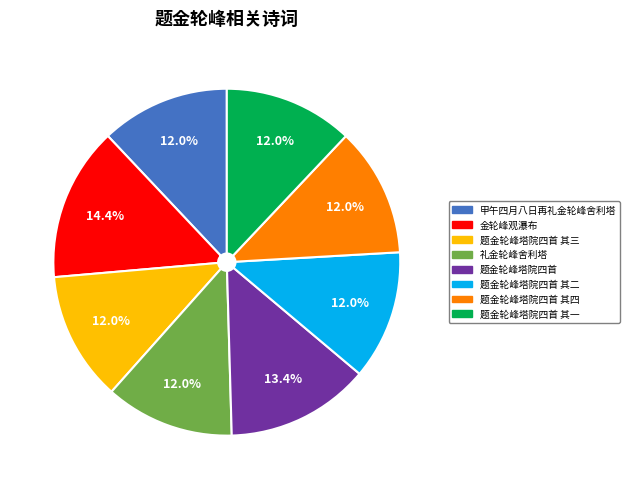

Which category has the biggest portion of the pie?

金轮峰观瀑布